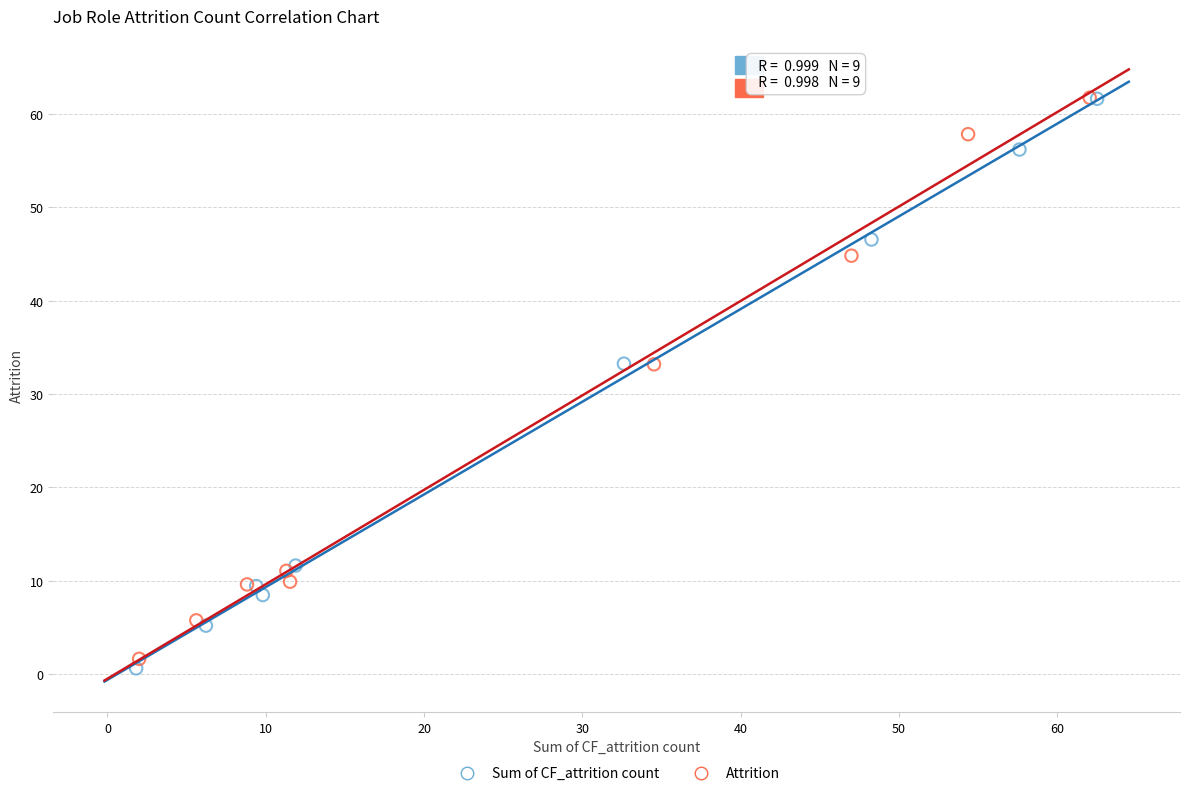

Which series has the largest Y range (max minus min)?

Sum of CF_attrition count